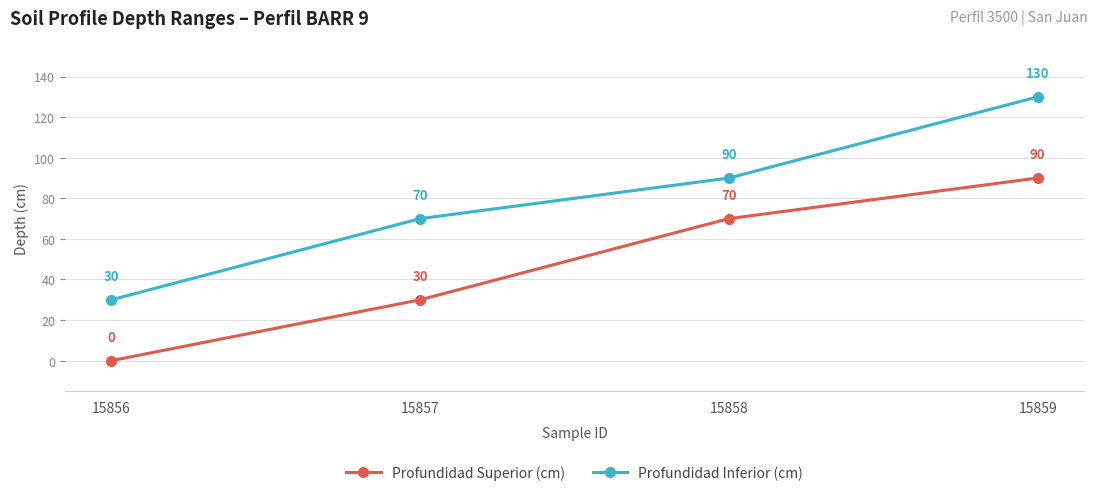

What is the value of the Profundidad Superior (cm) point at the 3rd from the left?

70